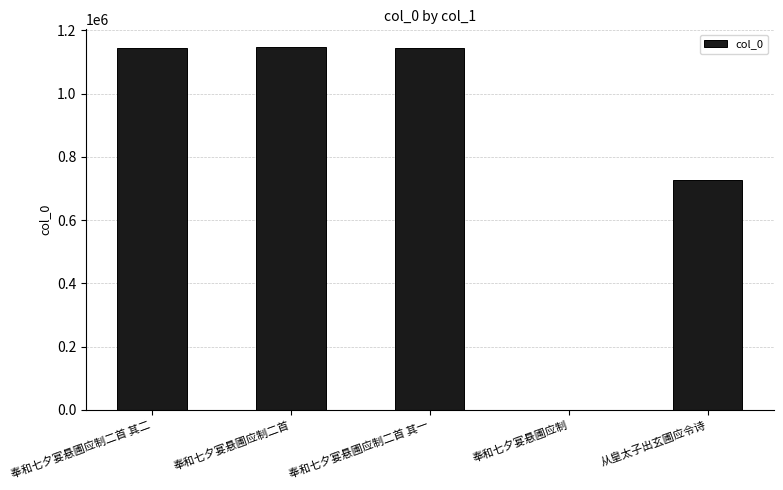

Which has a higher value, 从皇太子出玄圃应令诗 or 奉和七夕宴悬圃应制二首 其二?

奉和七夕宴悬圃应制二首 其二